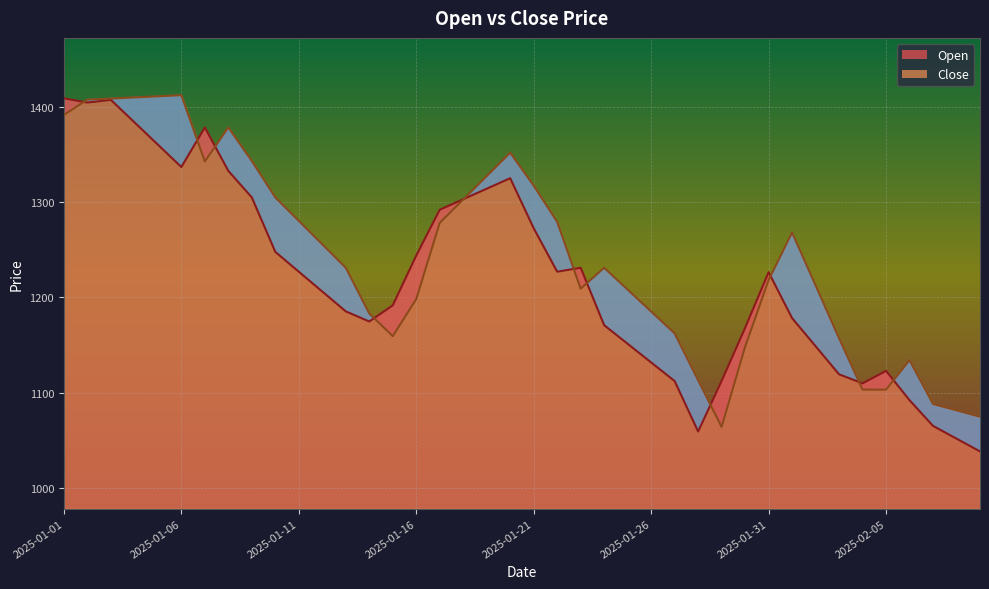

What are all the series names shown in the legend?

Open, Close